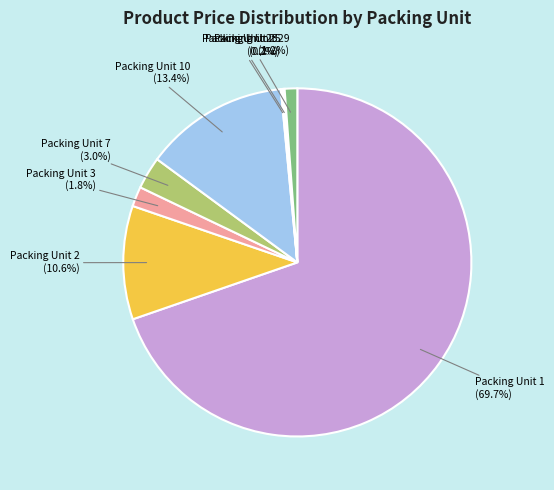

Does Packing Unit 1 represent more than half of the total?

Yes